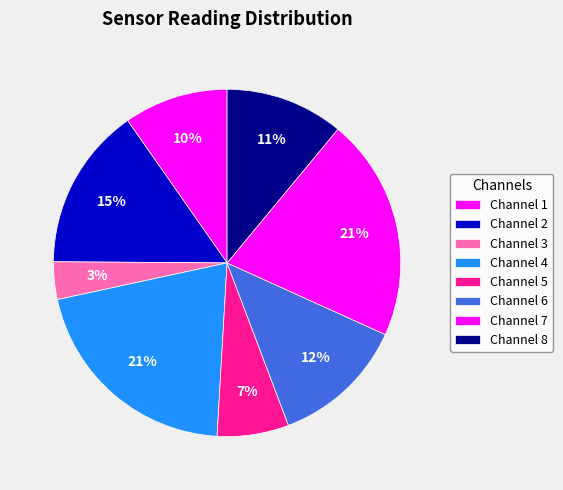

Count the number of slices in the pie.

8